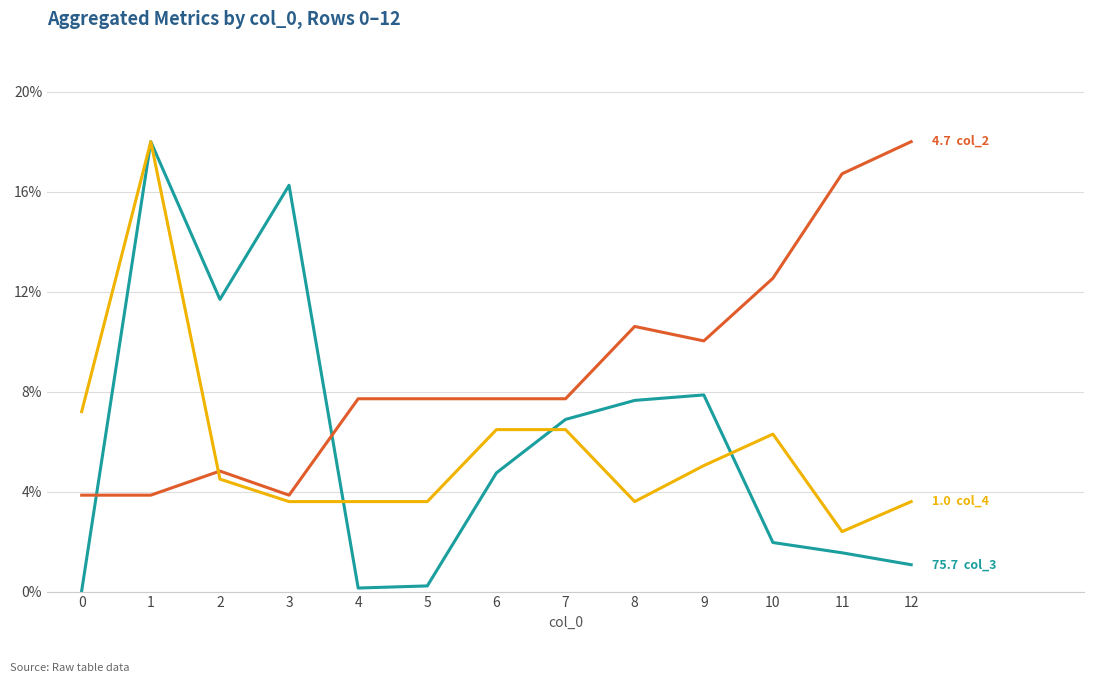

What is the spread (max minus min) of values at 11?

15.2